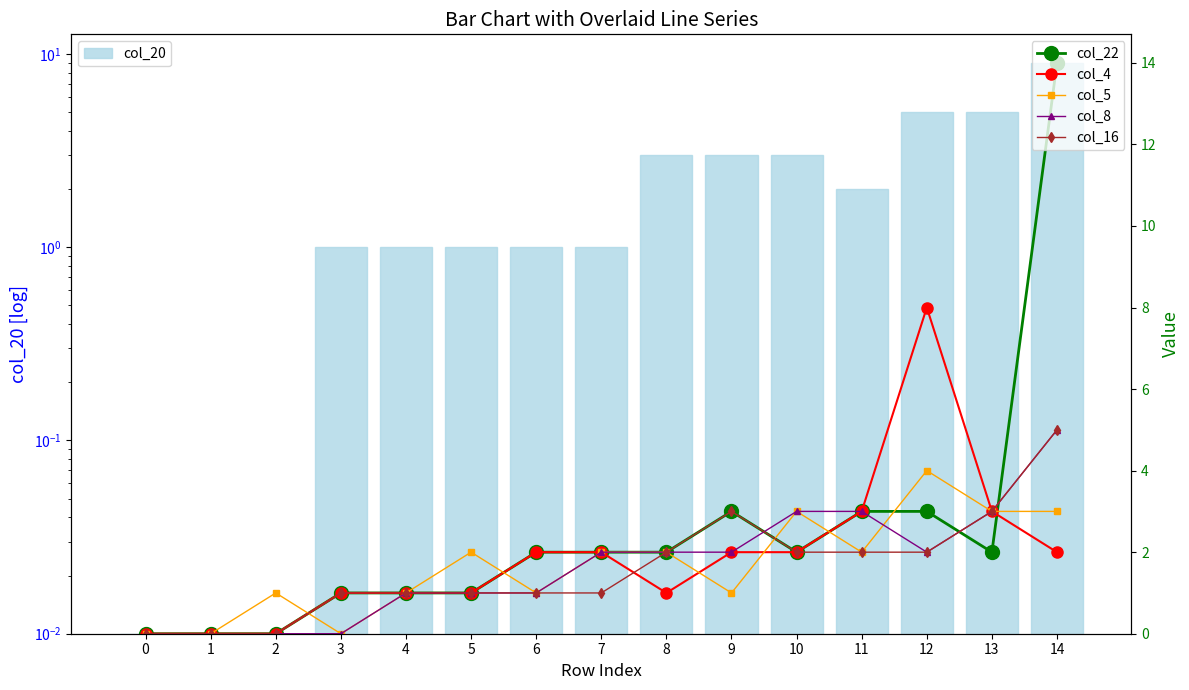

How many positive values does the col_5 series have?

12